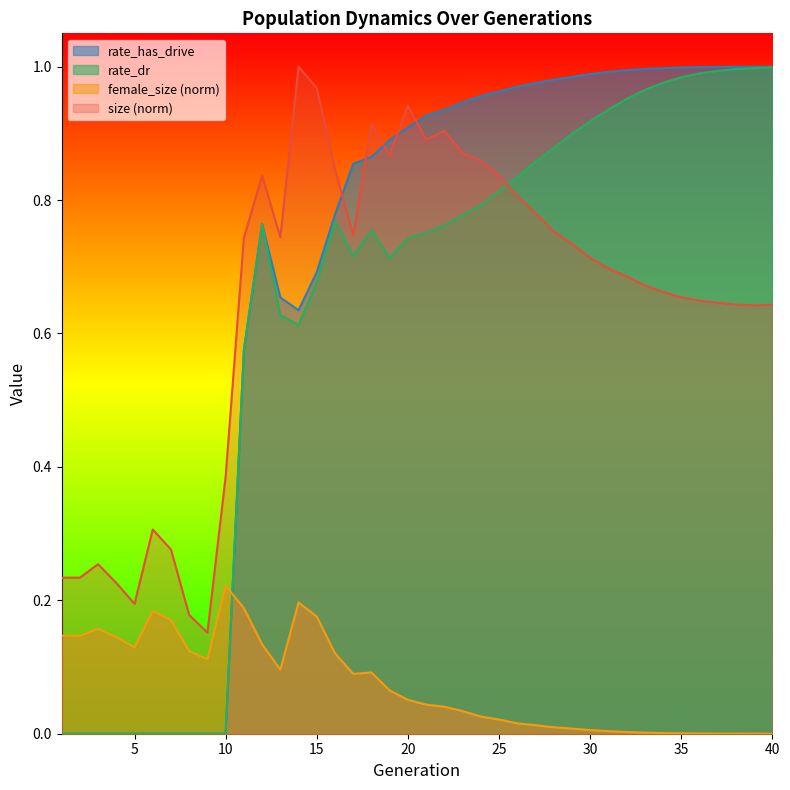

In rate_dr, how many points are lower than both neighbors (excluding endpoints)?

3